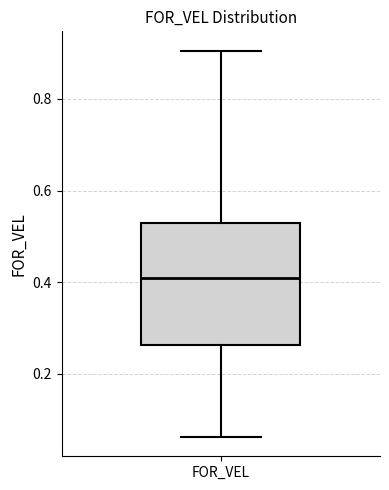

Read this box plot against the y-axis: the position of the median line, the range covered by the box, and the ends of both whiskers. The values are not printed on the chart, so give them approximately, as read against the axis.

median 0.40, box 0.26 to 0.52, whiskers 0.06 to 0.90